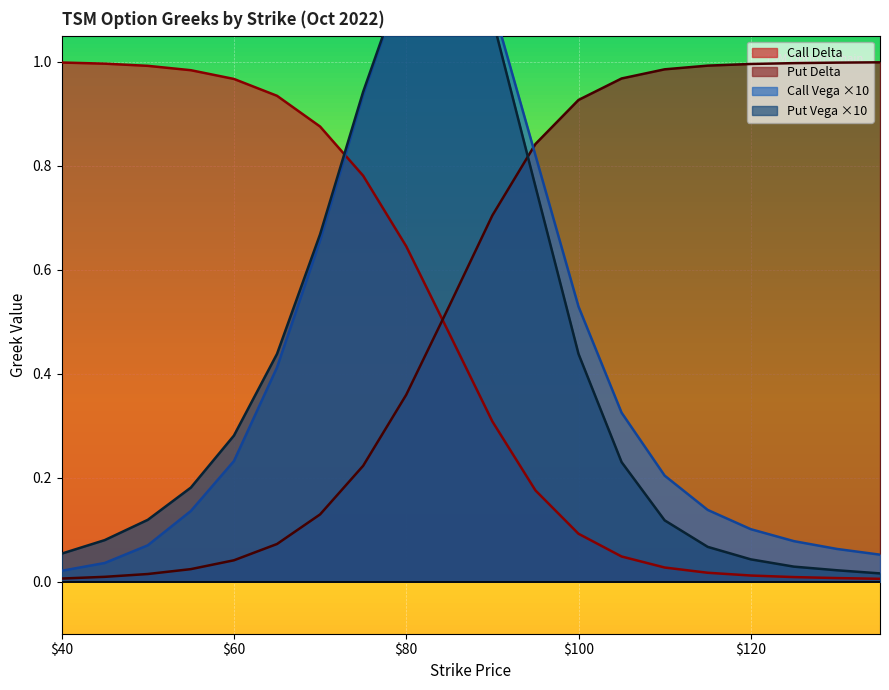

How many lines are shown in the chart?

4